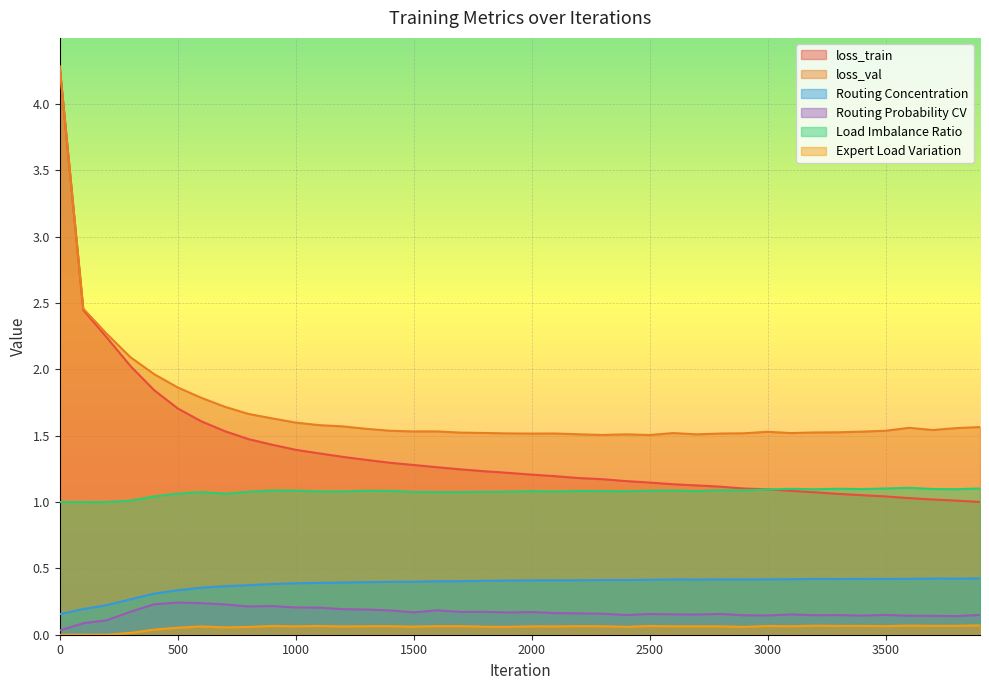

Which series has the widest spread of values?

loss_train